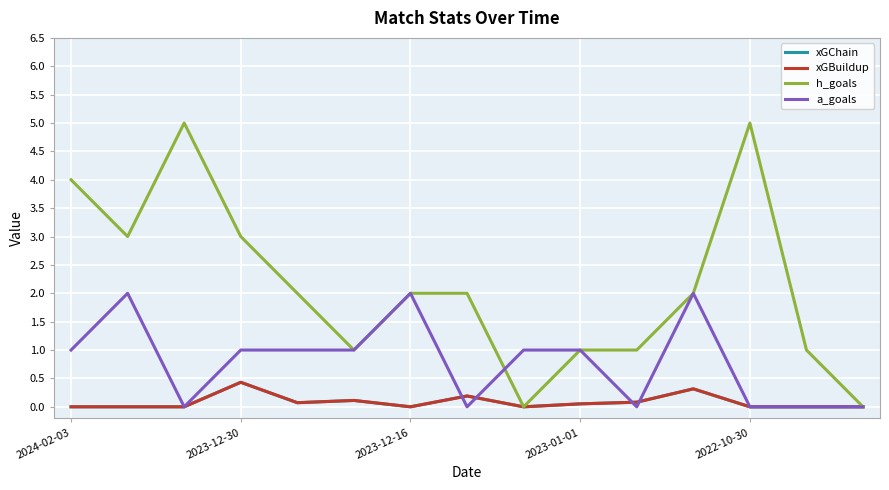

True or false: xGBuildup and xGChain cross at least once.

False